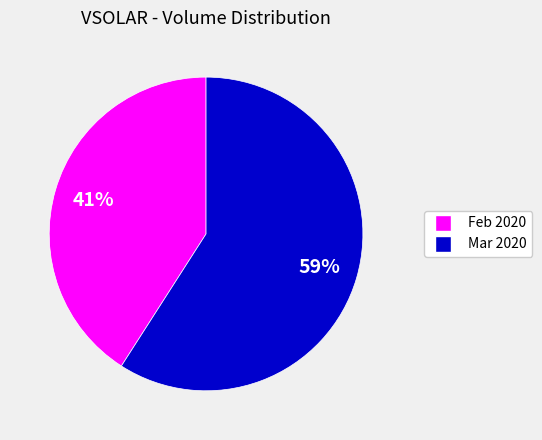

True or false: Feb 2020 accounts for 41% of the total.

True